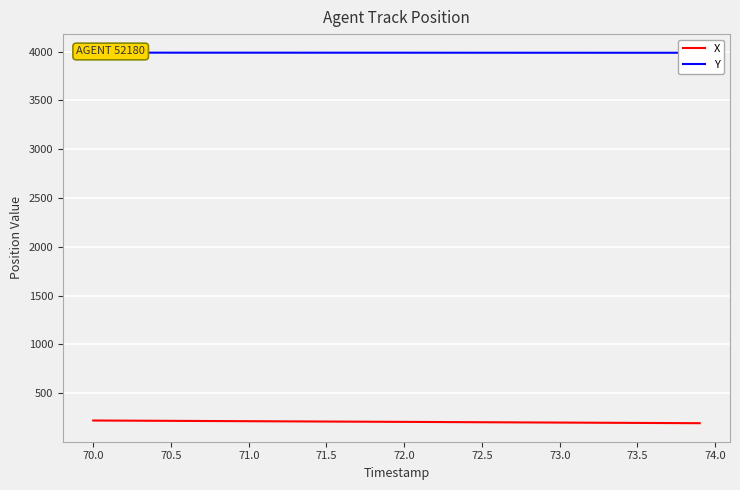

What is the highest value of the X series?

219.4